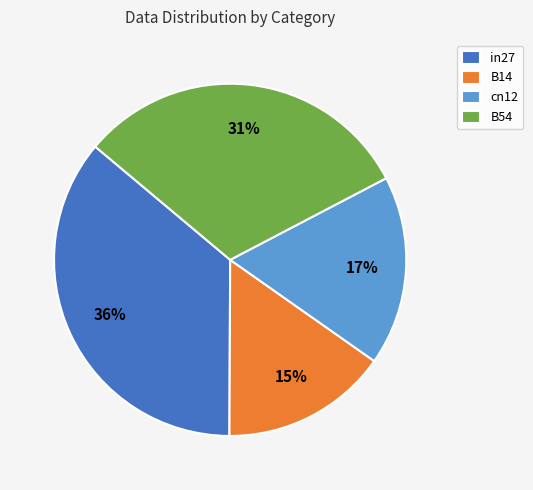

Count the number of slices in the pie.

4